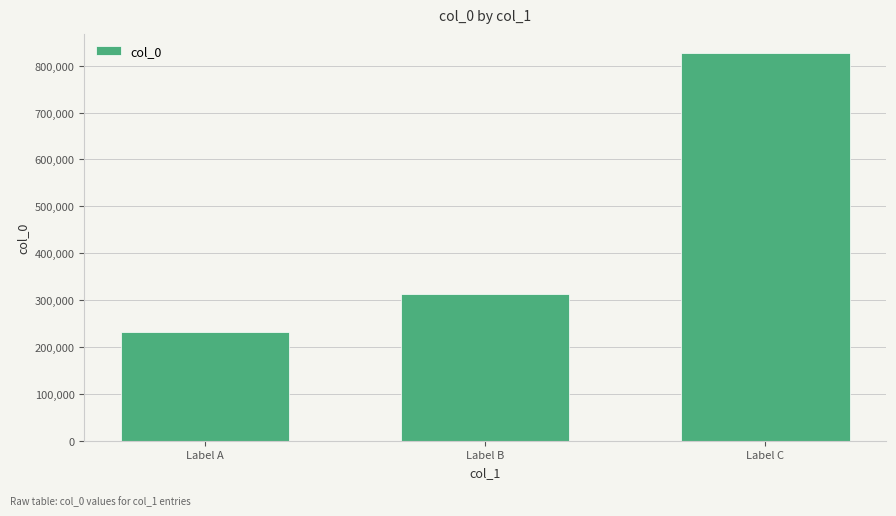

Read the value at Label A.

232697